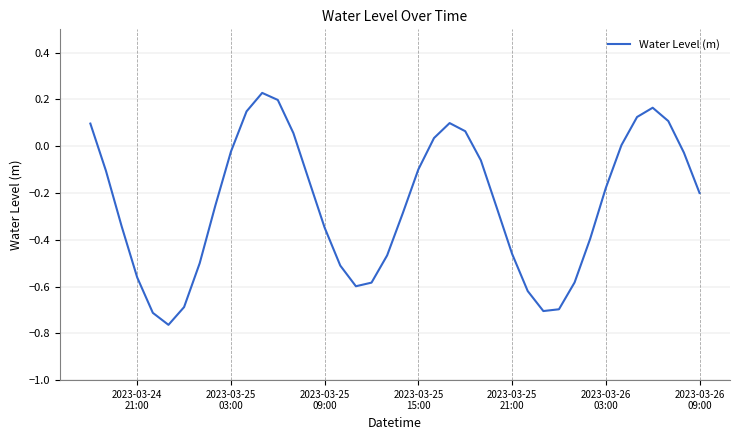

How many points are higher than both their immediate neighbors (excluding endpoints)?

3